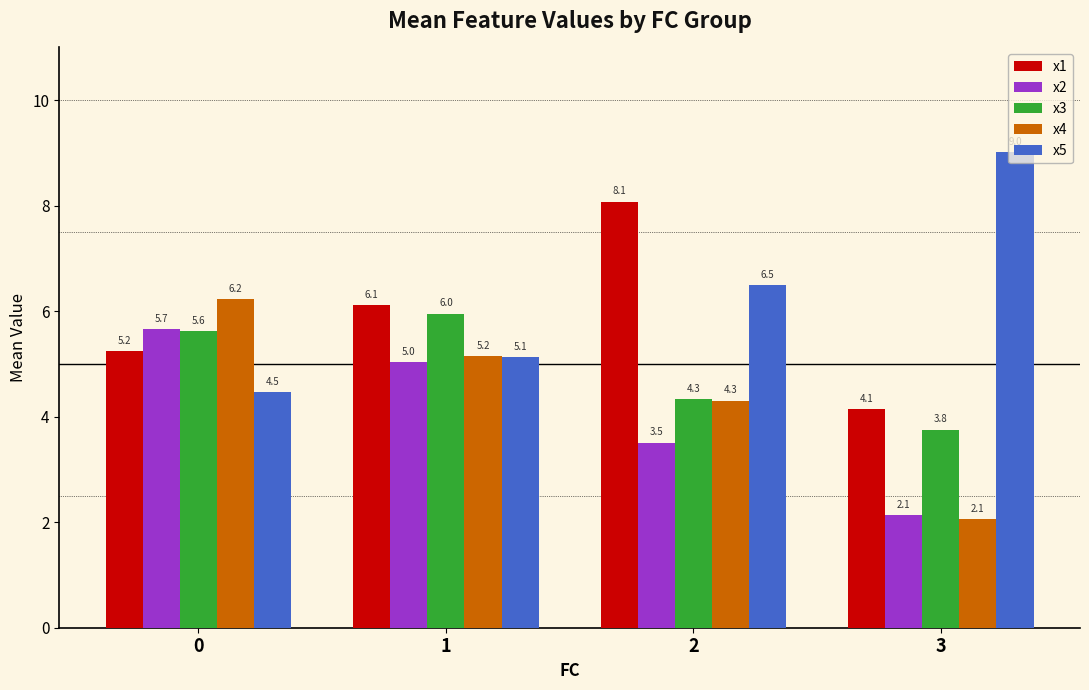

Reading left to right, transcribe all the data shown in this chart.

x1: 0=5.2	1=6.1	2=8.1	3=4.1
x2: 0=5.7	1=5.0	2=3.5	3=2.1
x3: 0=5.6	1=6.0	2=4.3	3=3.8
x4: 0=6.2	1=5.2	2=4.3	3=2.1
x5: 0=4.5	1=5.1	2=6.5	3=9.0